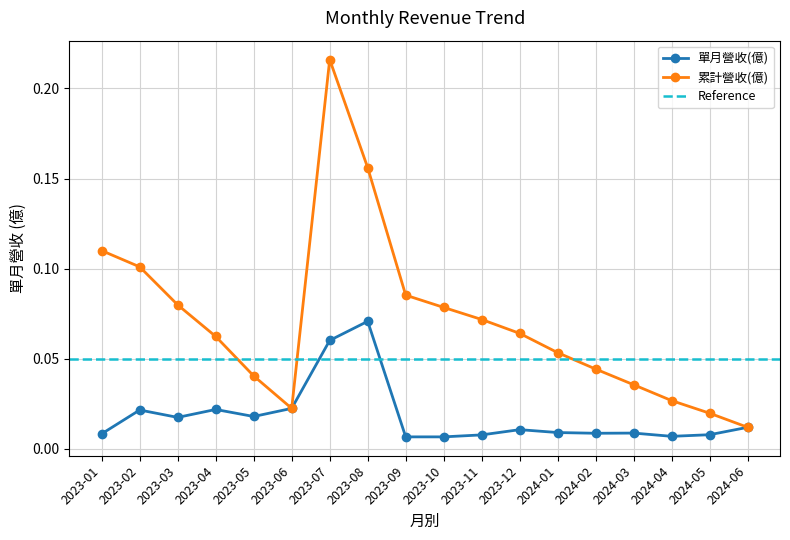

What is the maximum value shown in the chart?

0.2